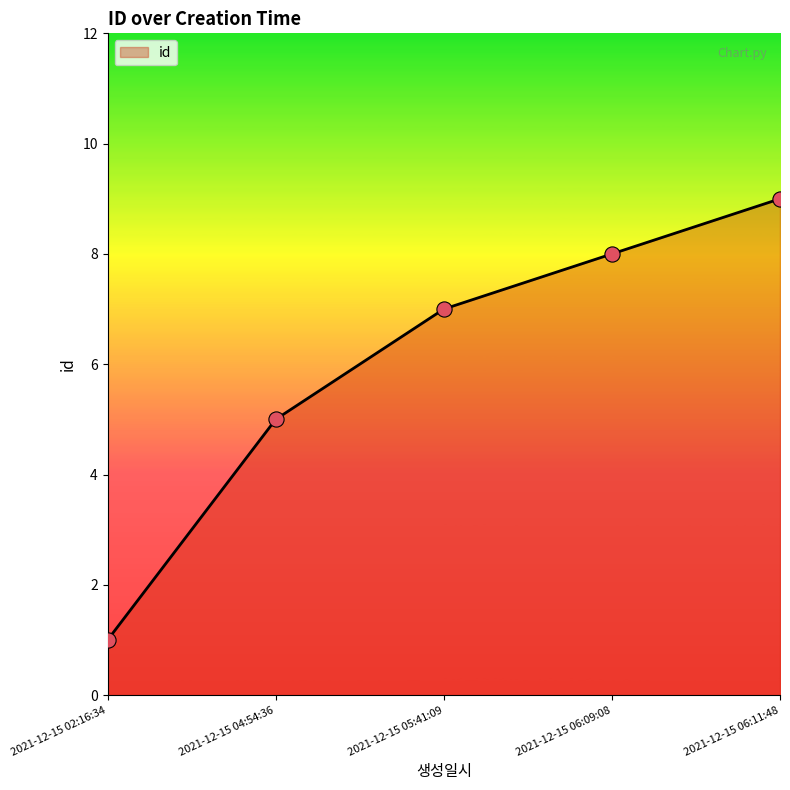

What is the change in value from 2021-12-15 02:16:34 to 2021-12-15 06:09:08?

+7